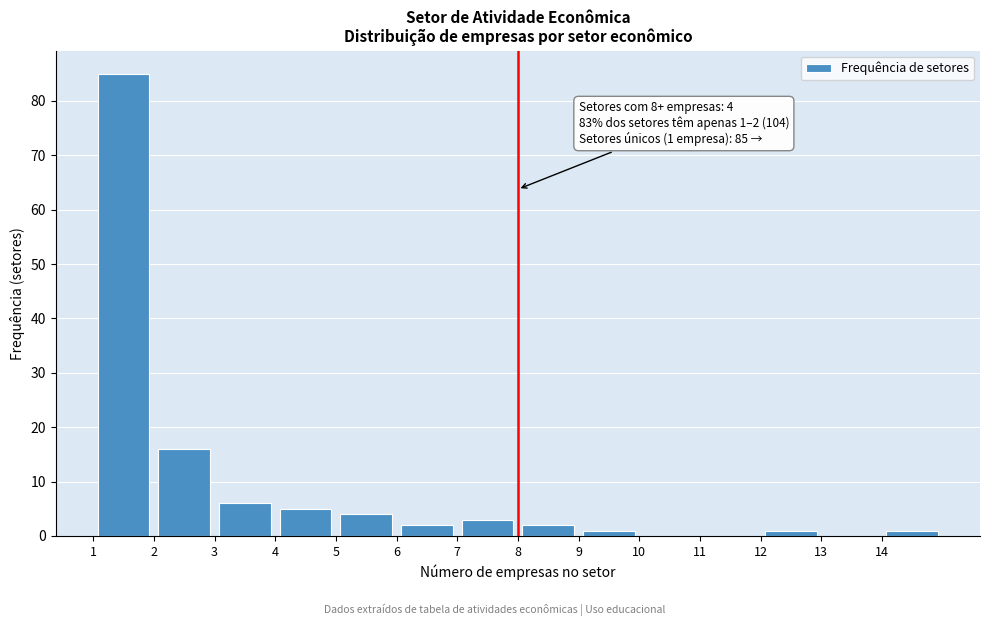

Which range on the x-axis has the tallest bar?

1 to 2